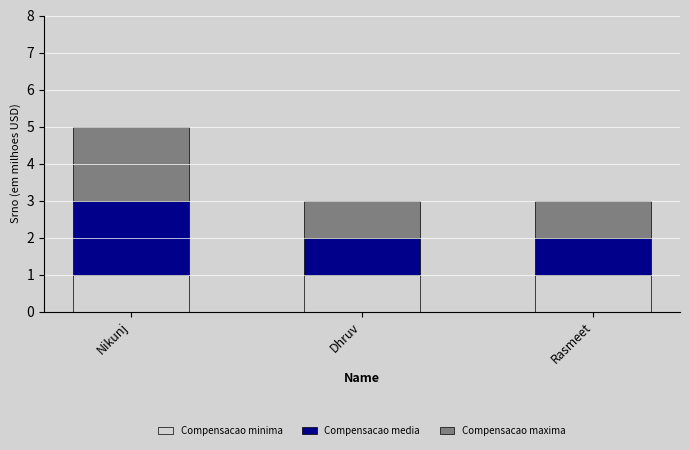

Is it true that Compensacao minima equals 1 at Rasmeet?

True